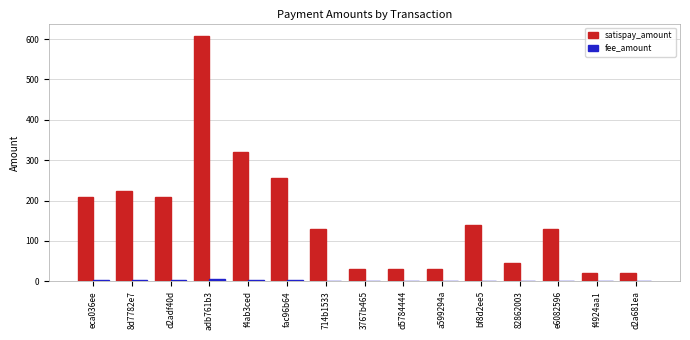

Which series changed the most between 8d7782e7 and f4924aa1?

satispay_amount